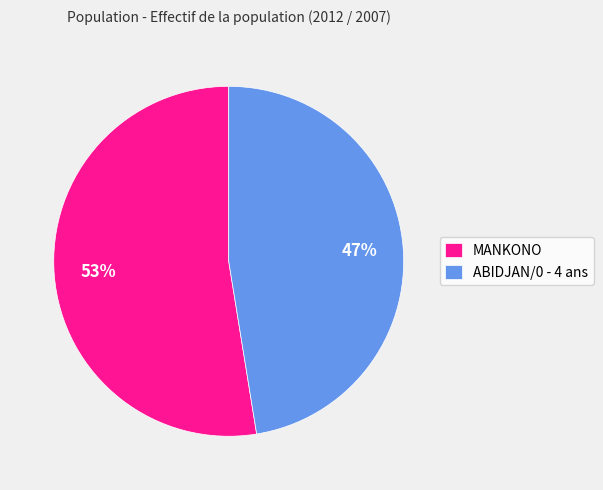

To the nearest percent, what is the combined percentage of ABIDJAN/0 - 4 ans and MANKONO?

100%